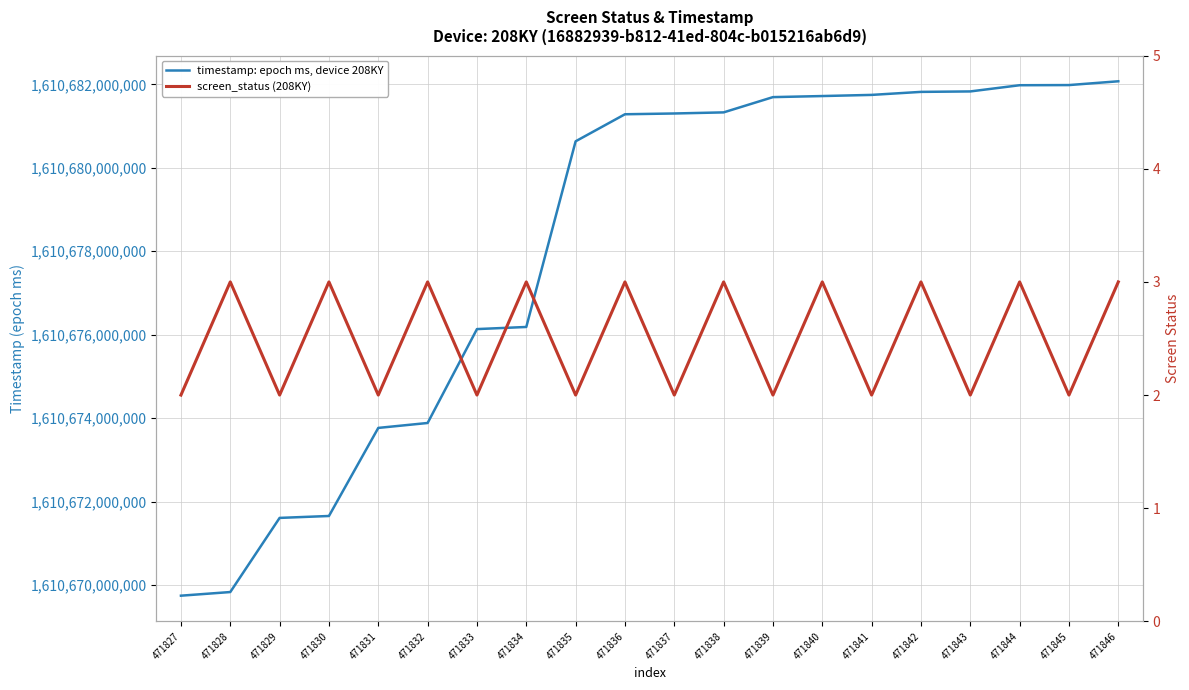

Reading left to right, list all the values displayed in this chart.

timestamp: epoch ms, device 208KY: 1610669742861	1610669830210	1610671607384	1610671653327	1610673764793	1610673882829	1610676133659	1610676184616	1610680635349	1610681283644	1610681302270	1610681328605	1610681694502	1610681720233	1610681747750	1610681820078	1610681830851	1610681979605	1610681983348	1610682074108
screen_status (208KY): 2	3	2	3	2	3	2	3	2	3	2	3	2	3	2	3	2	3	2	3